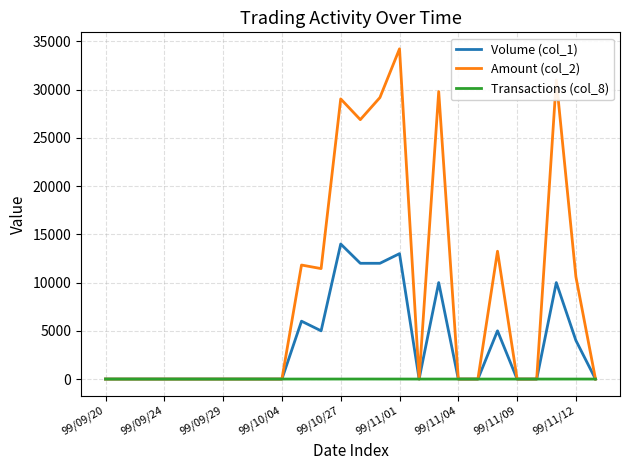

Rank the series by their maximum value, from highest to lowest.

Amount (col_2), Volume (col_1), Transactions (col_8)